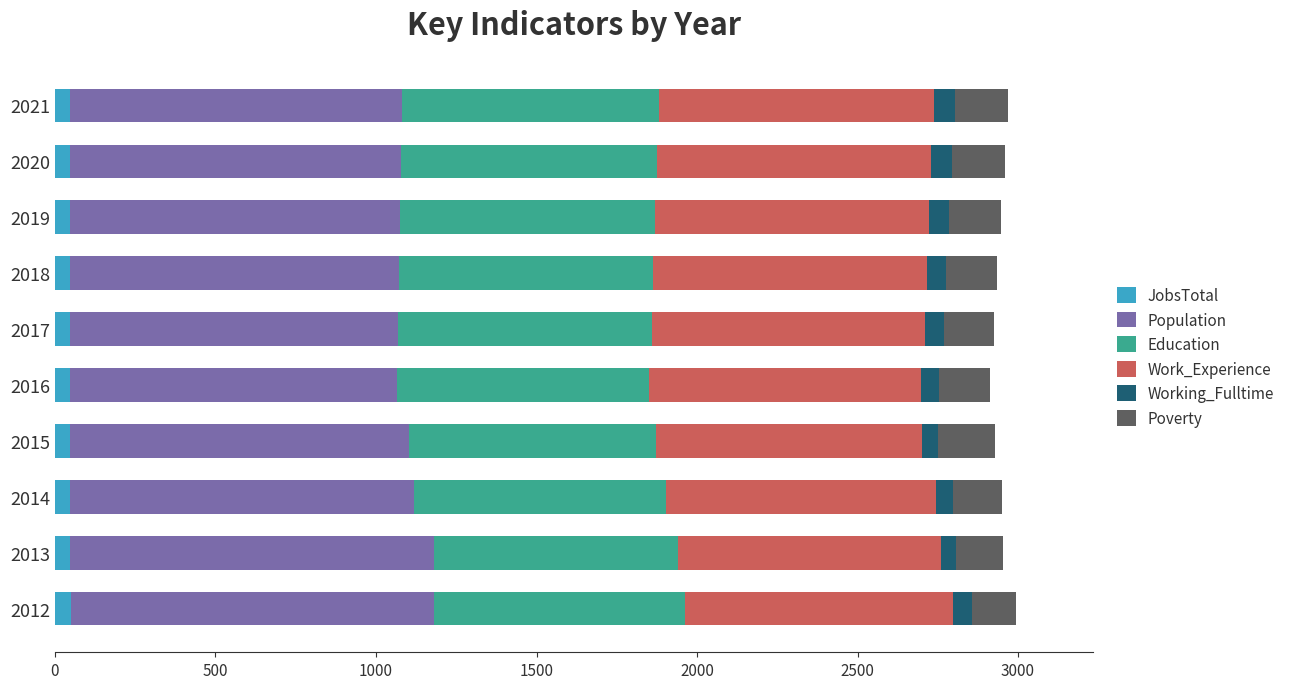

The JobsTotal series shows 46 at 2019. True or false?

True